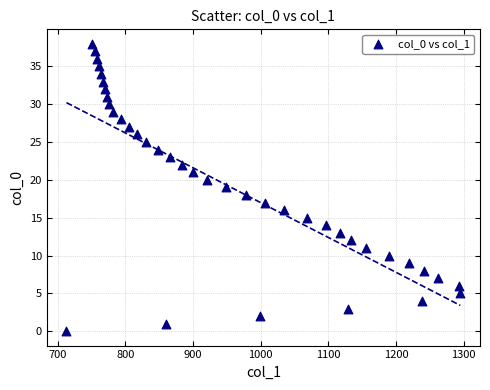

What is the range of Y values (max minus min)?

38